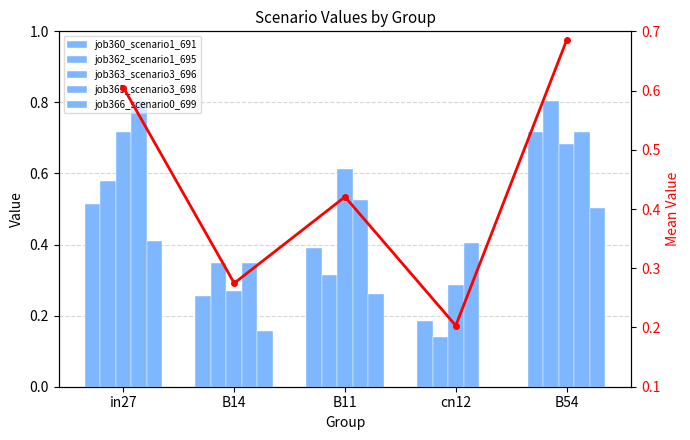

What is the greatest value displayed?

0.8